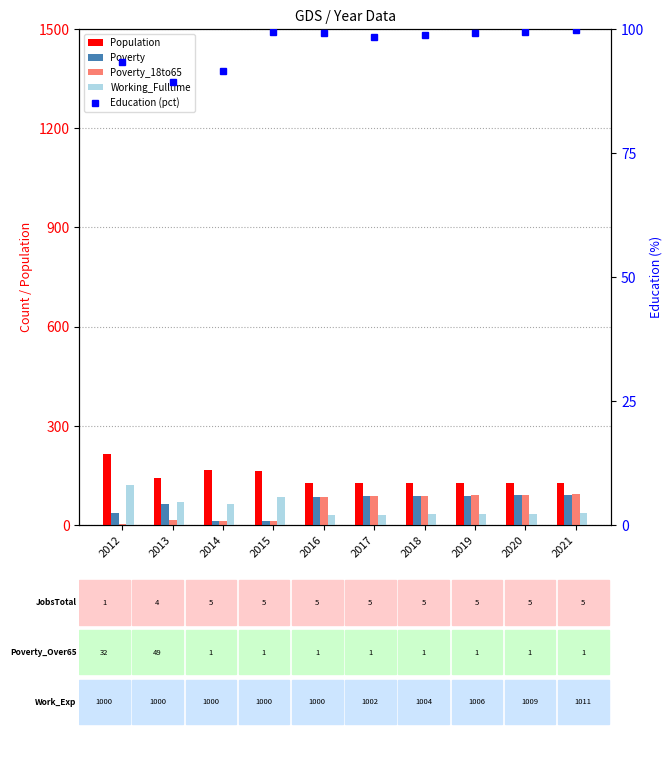

At which label does Poverty first exceed 87?

2018